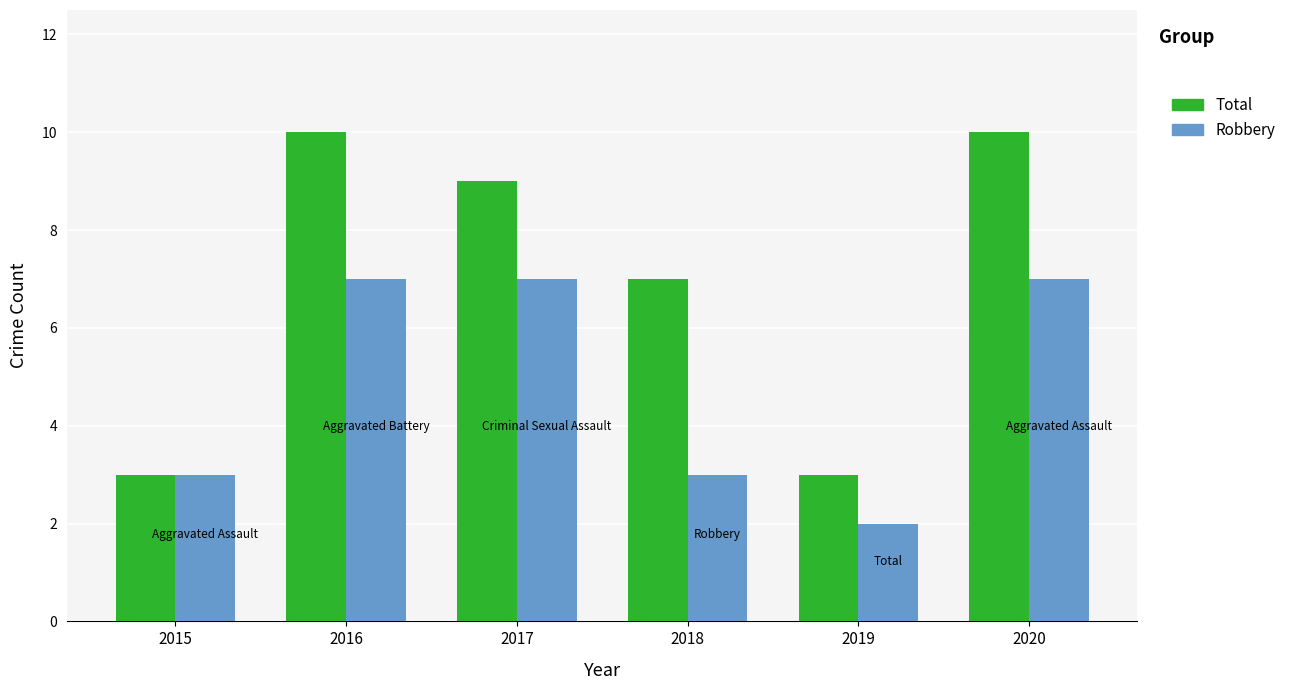

Which series has the largest range (max minus min)?

Total